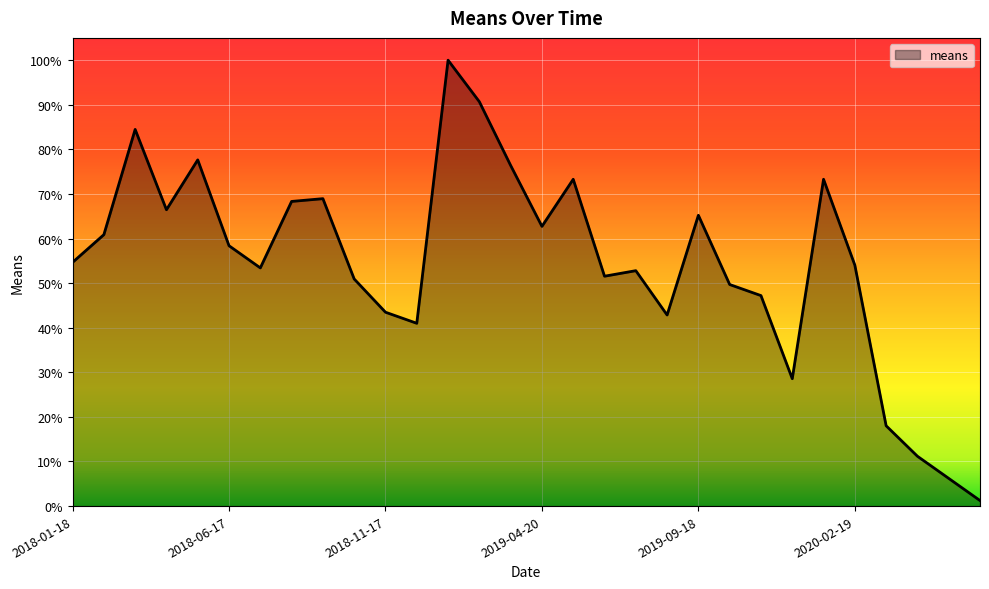

What is the difference between the maximum and minimum values?

98.8